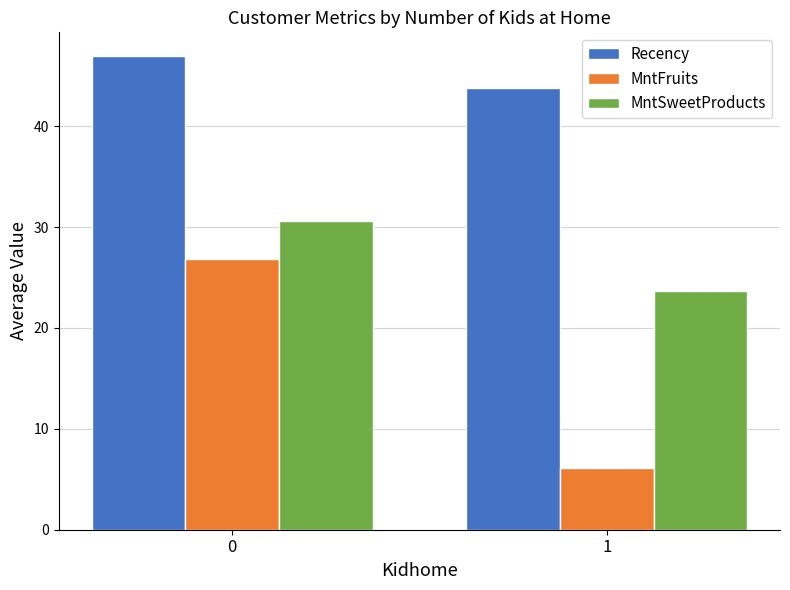

True or false: MntFruits has a value of 26.8 at 0.

True